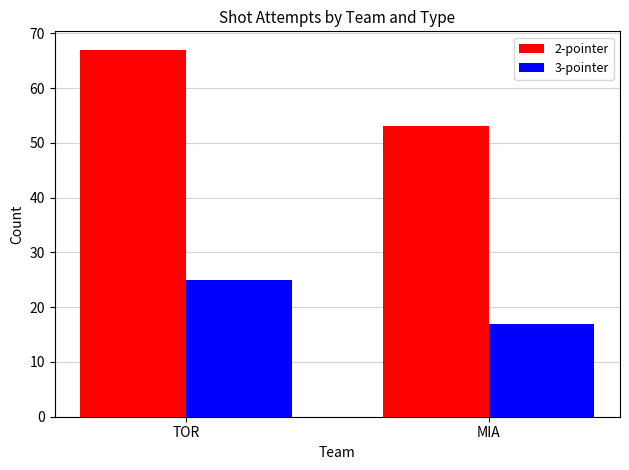

Which series has the widest spread of values?

2-pointer